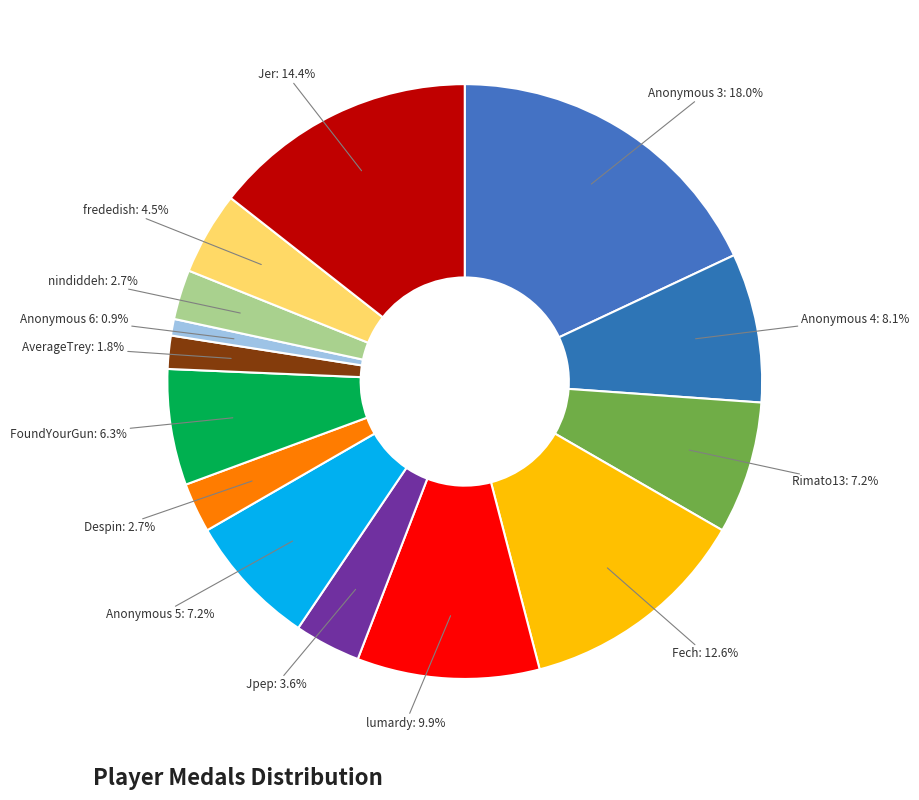

Count the number of slices in the pie.

14